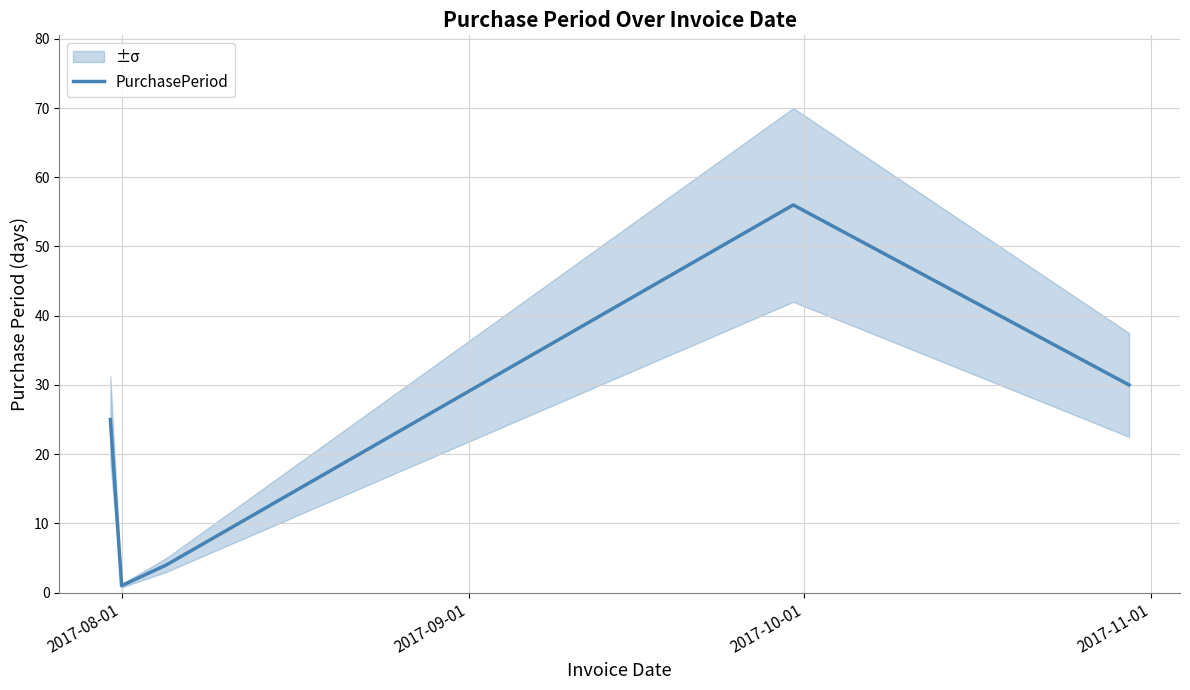

What is the minimum value shown in the chart?

1